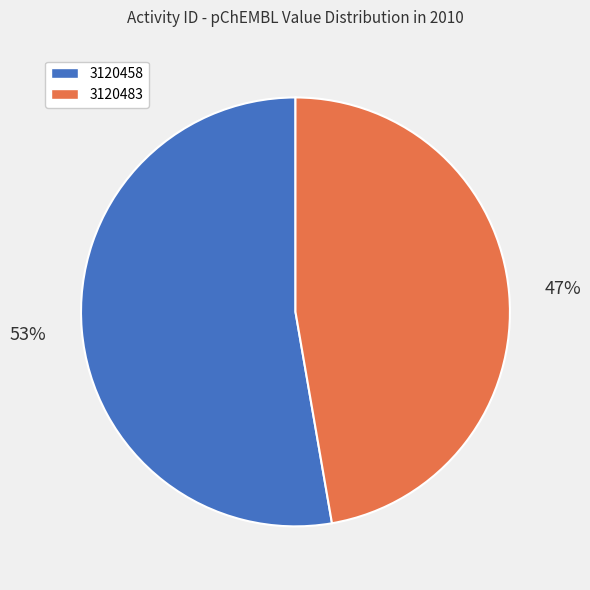

Is it true that 3120483 is 42% of the pie?

False